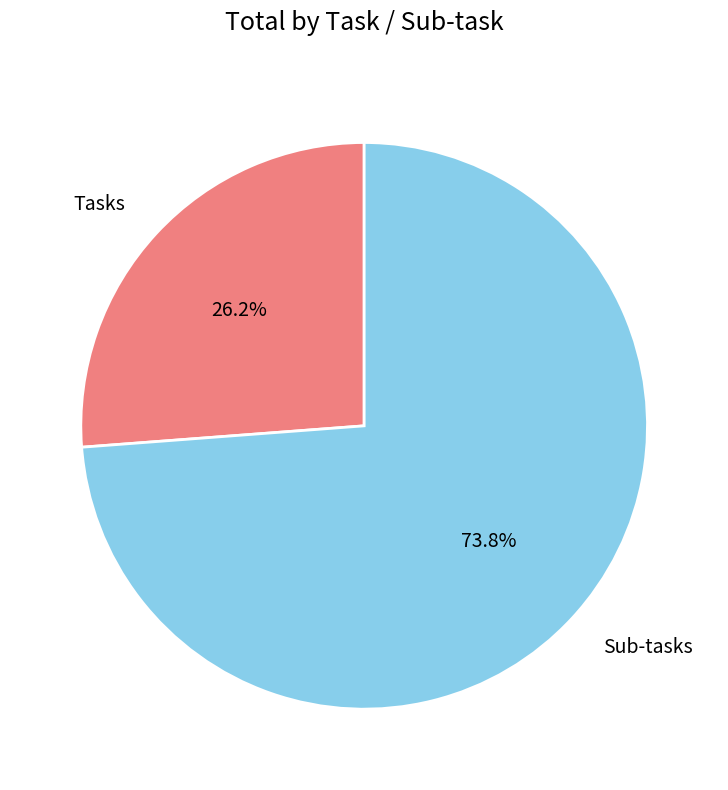

Is it true that Sub-tasks is 74% of the pie?

True